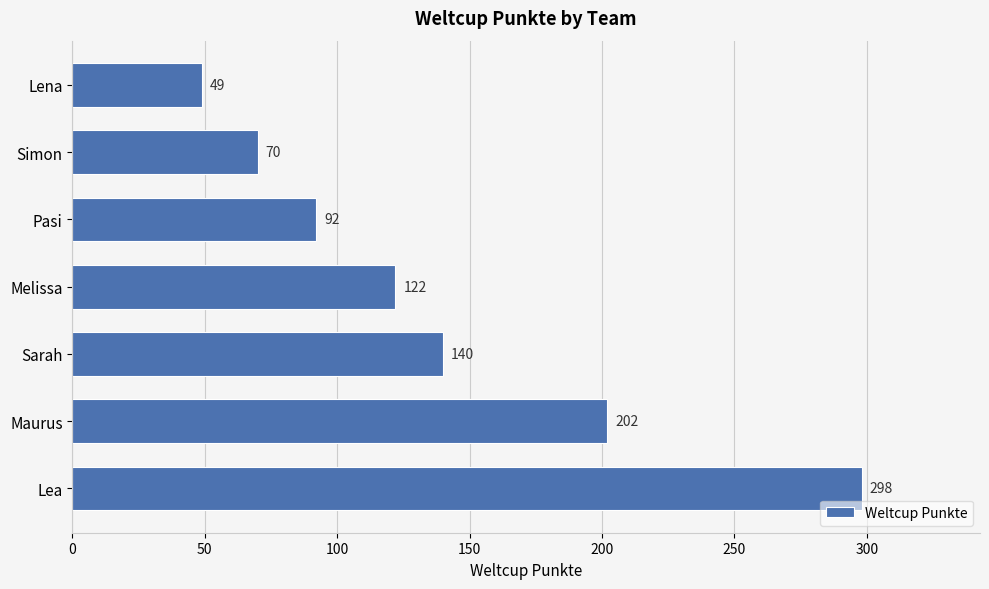

Count the number of categories in the chart.

7